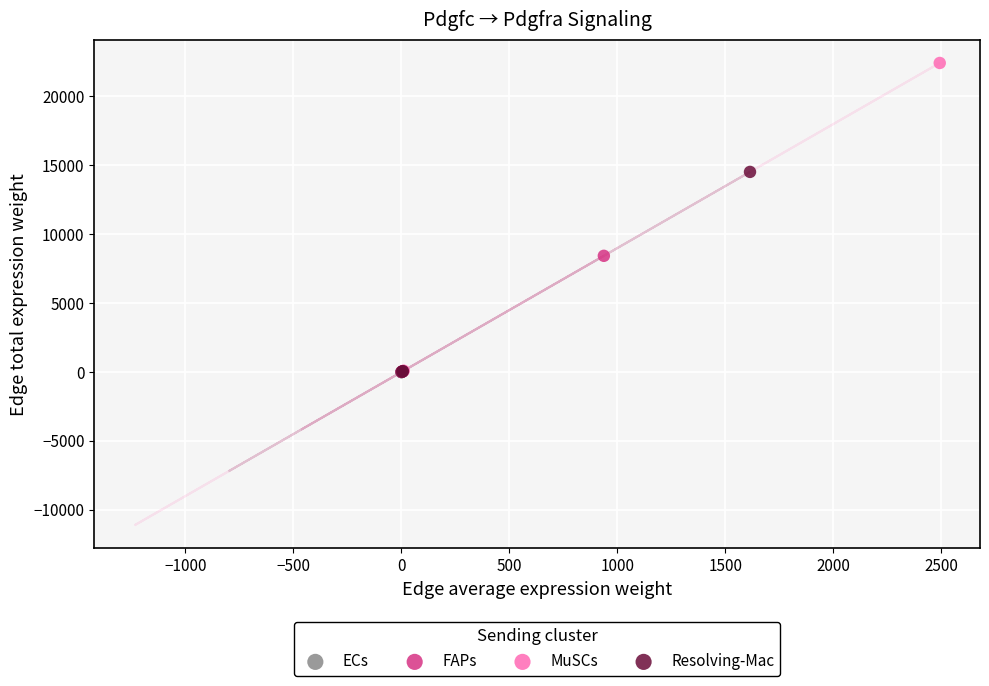

Which series reaches the maximum Y coordinate?

MuSCs